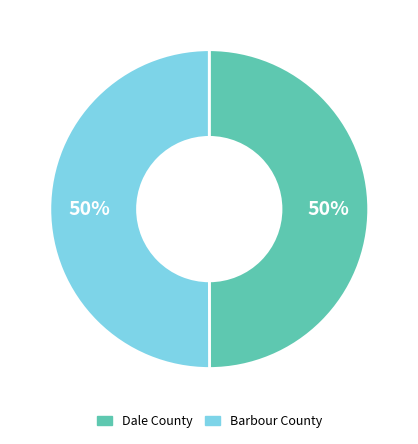

To the nearest percent, what is the average slice percentage?

50%